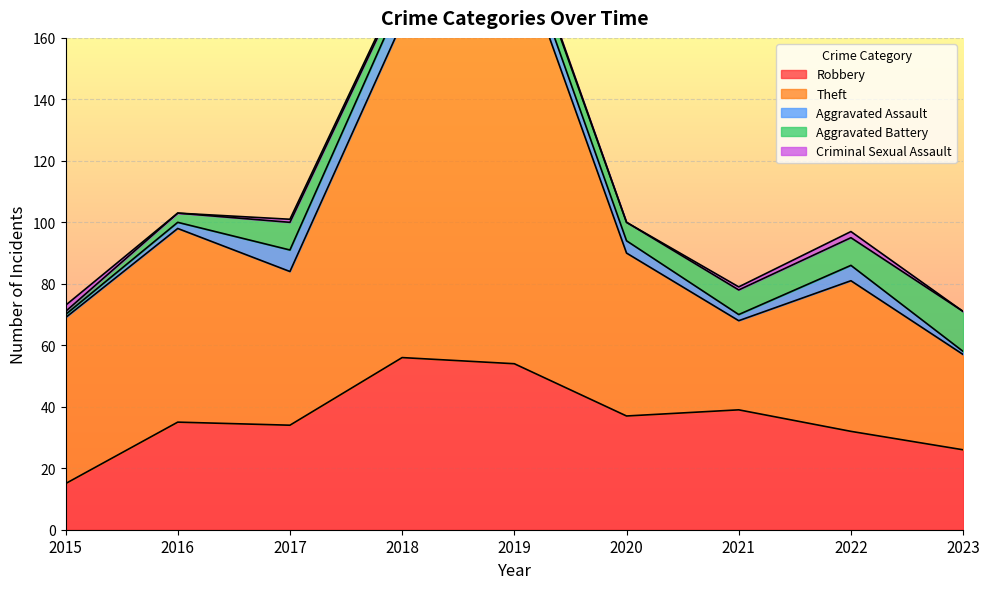

Which series has the largest total across all categories?

Theft